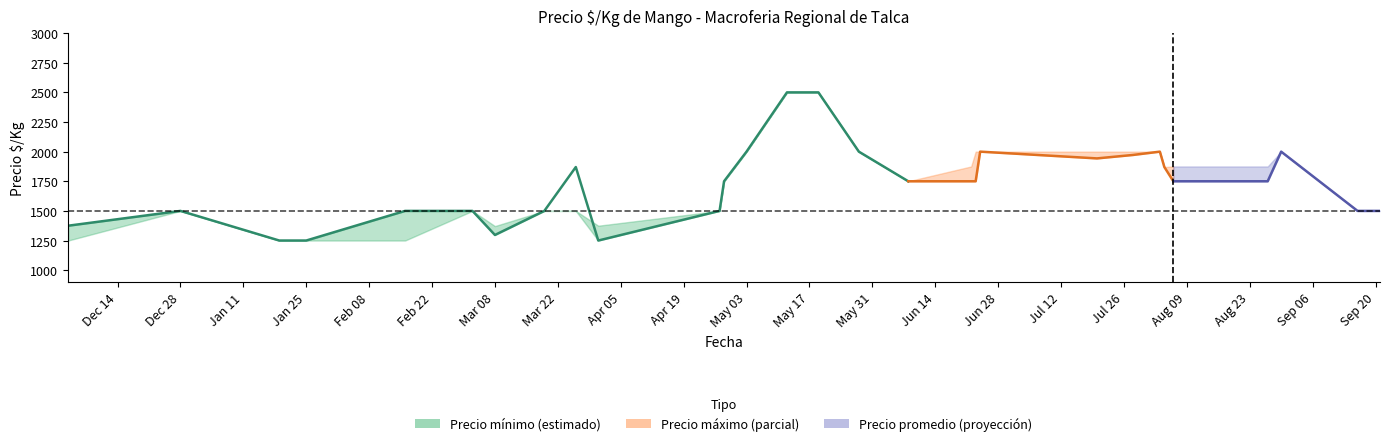

At which category does the data reach its first local peak?

Dec 28